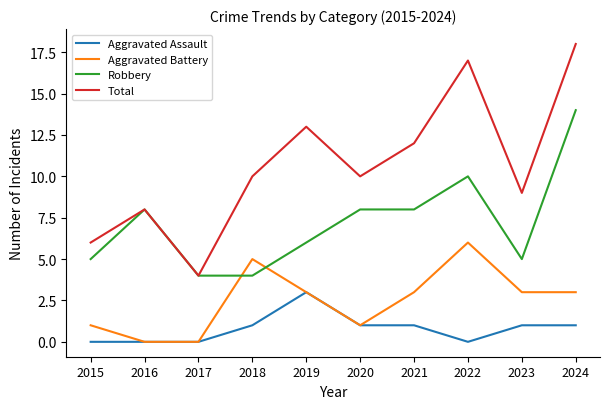

At which category is the sum across all series the highest?

2024